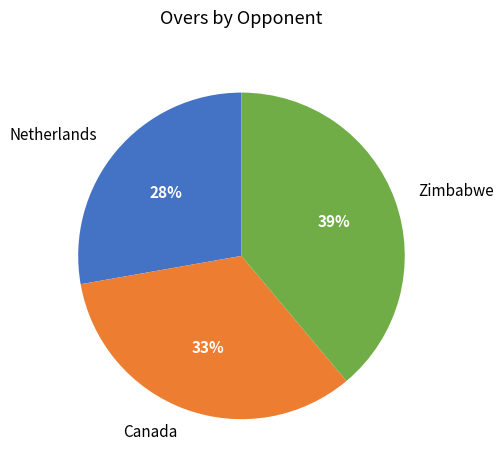

To the nearest percent, what is the combined percentage of Netherlands and Zimbabwe?

67%